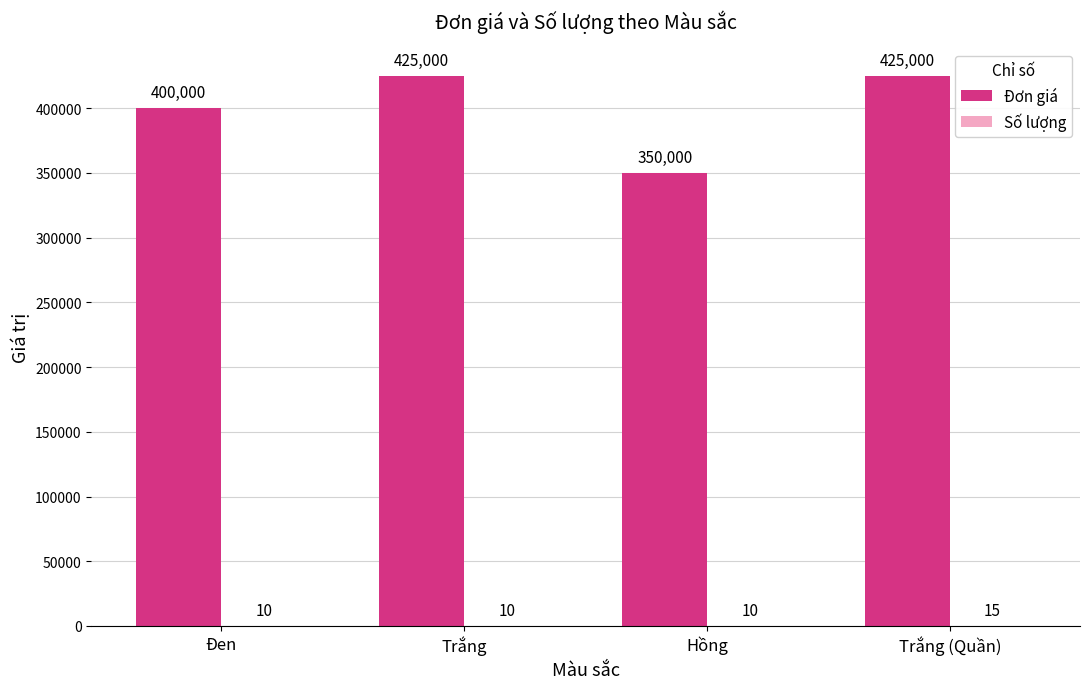

What is the maximum value for Đơn giá?

425000